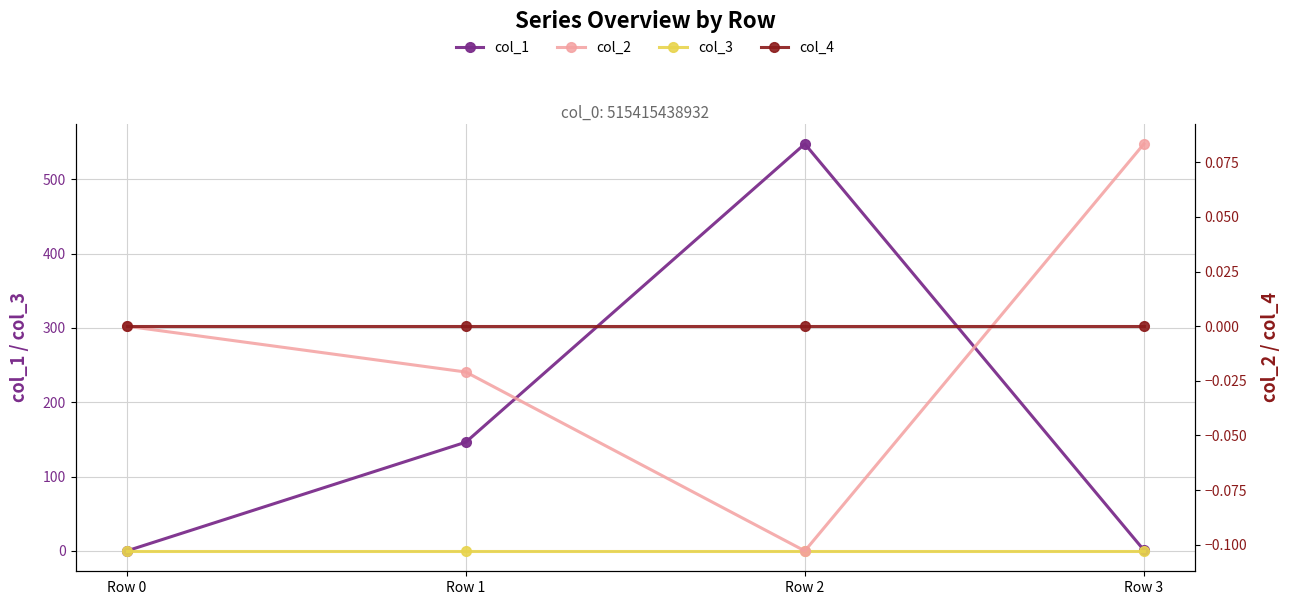

What is the total value across all series at Row 3?

1.1